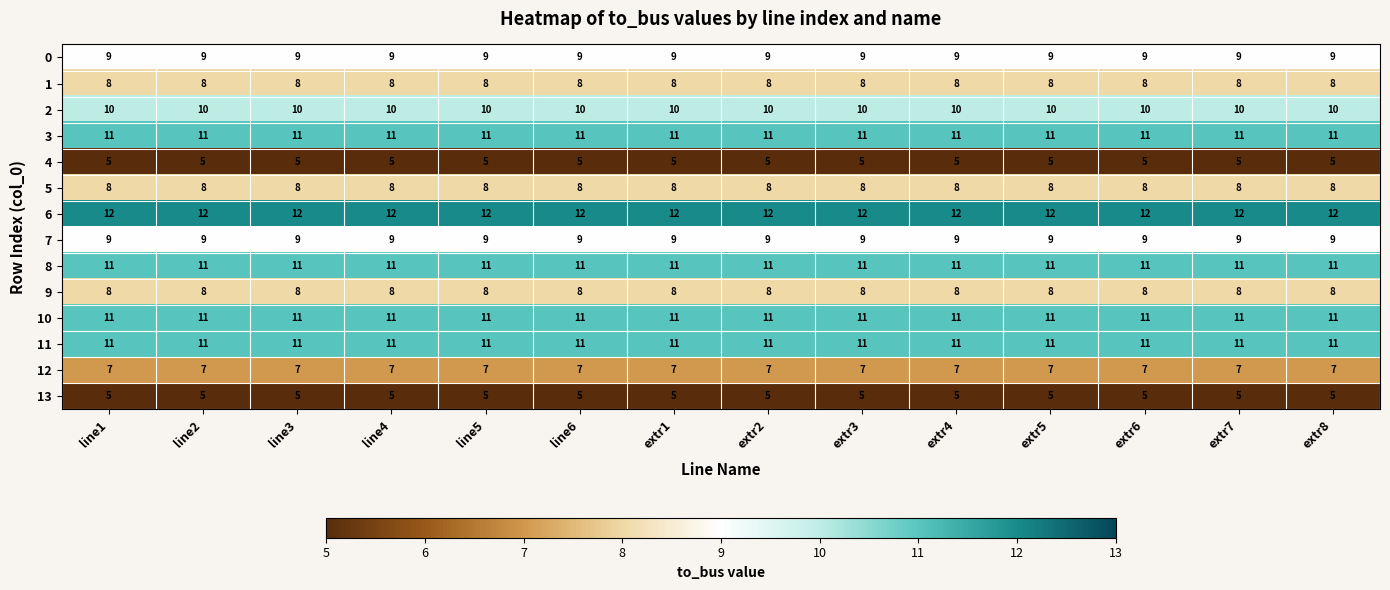

Which series has the largest total across all categories?

6